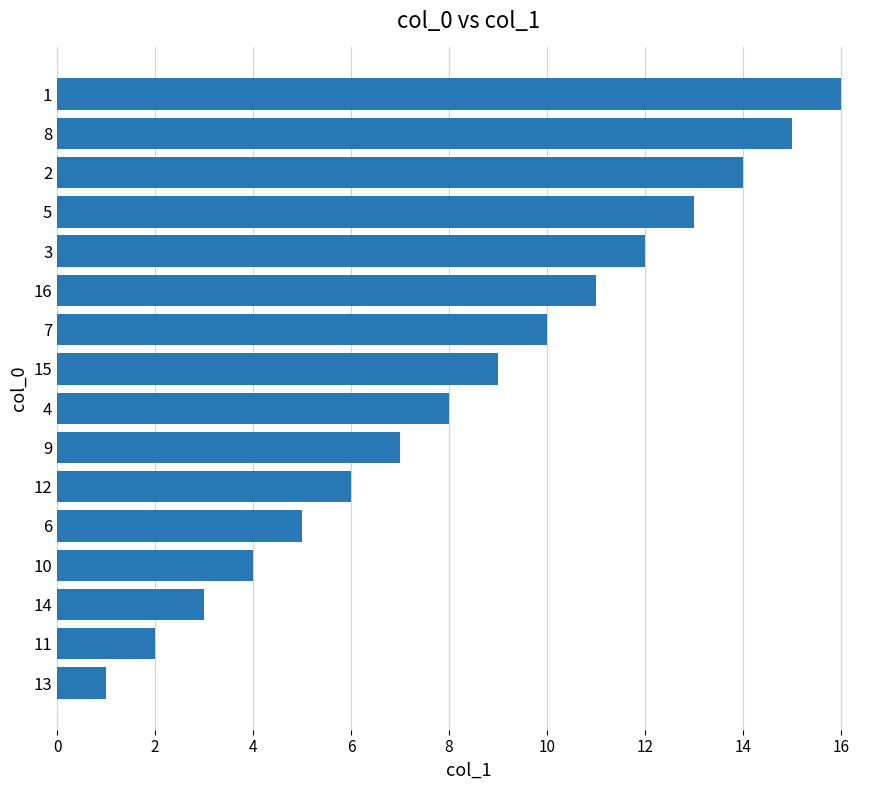

At which label is the value closest to 8?

4